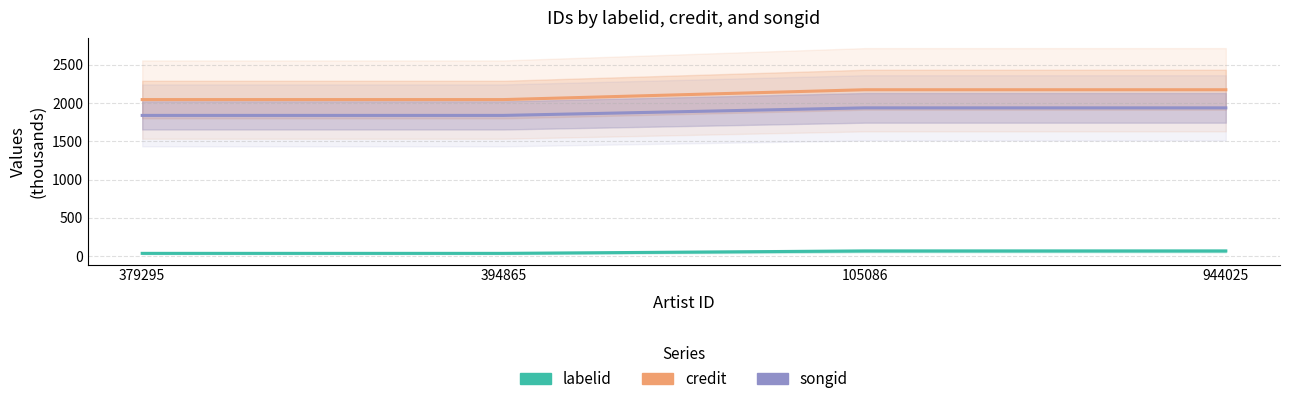

True or false: labelid has a value of 68.2 at 105086.

True